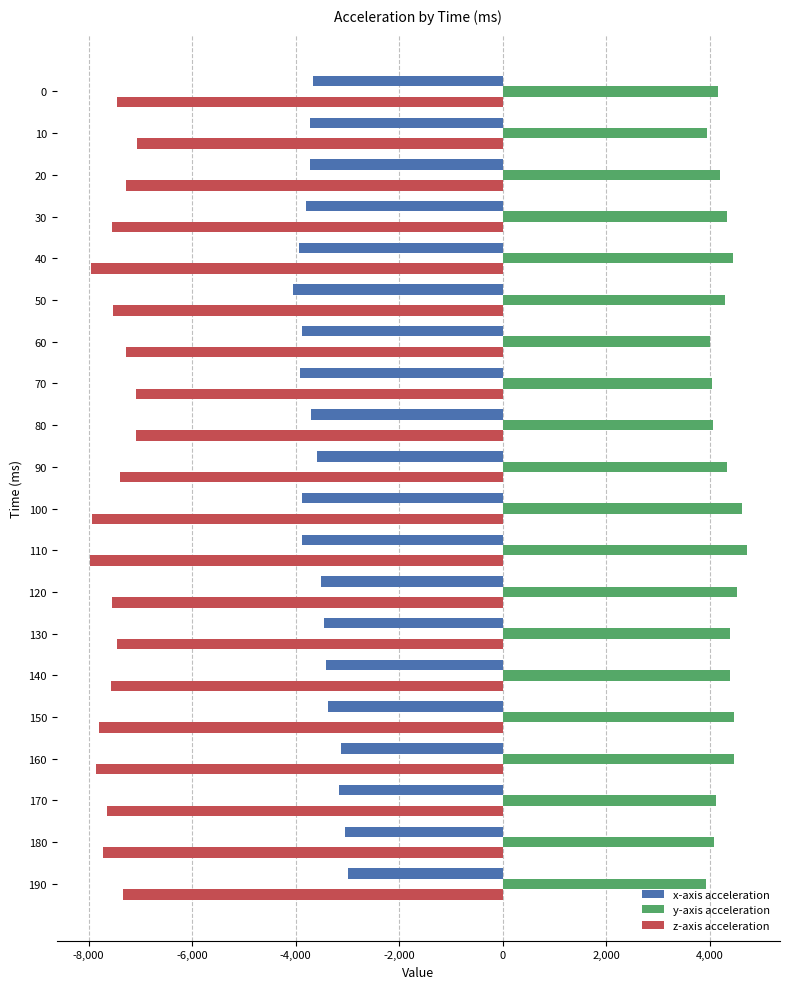

What is the total value across all series at 90?

-6648